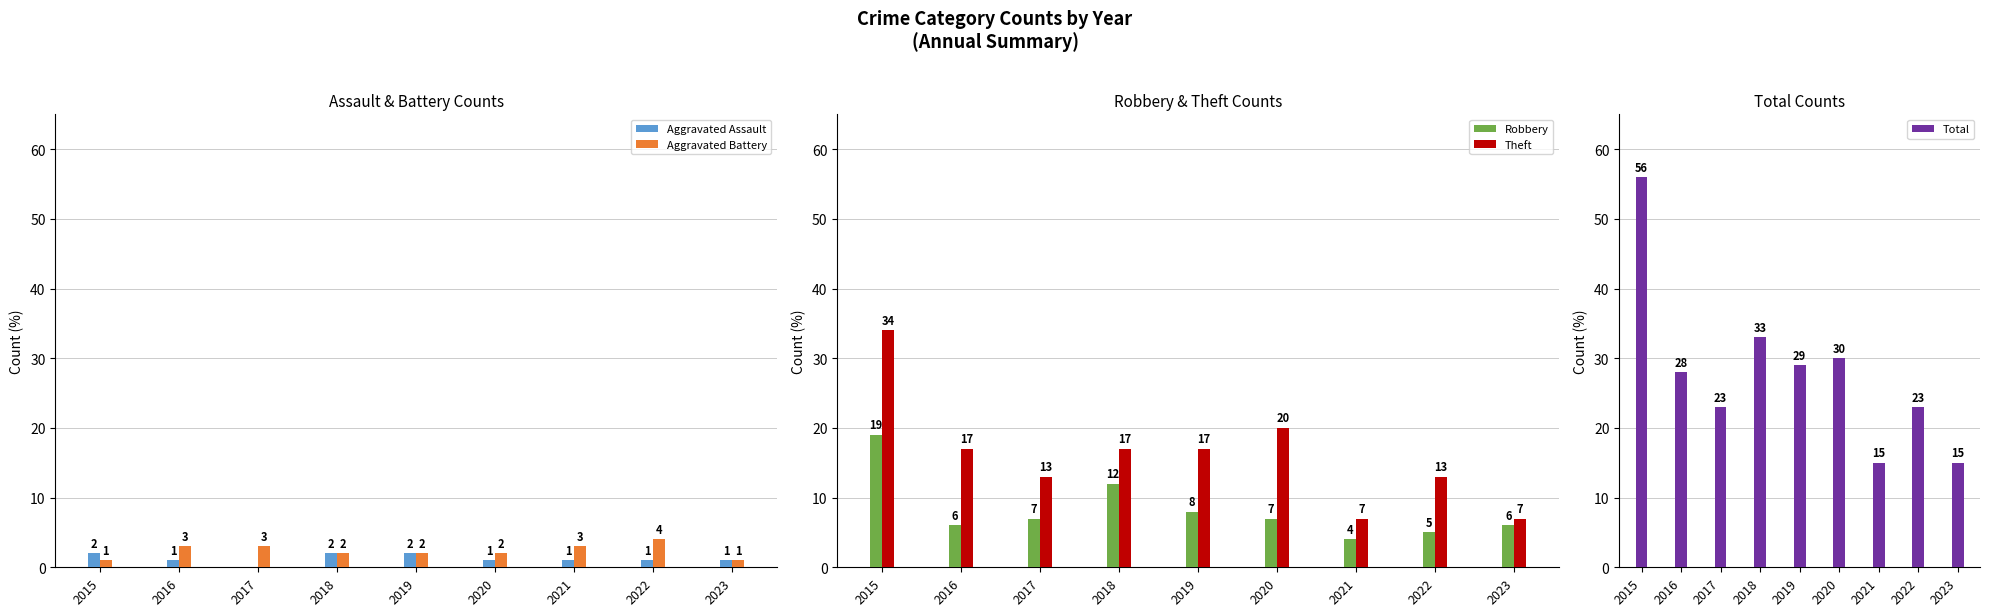

At which category is the sum across all series the highest?

2015